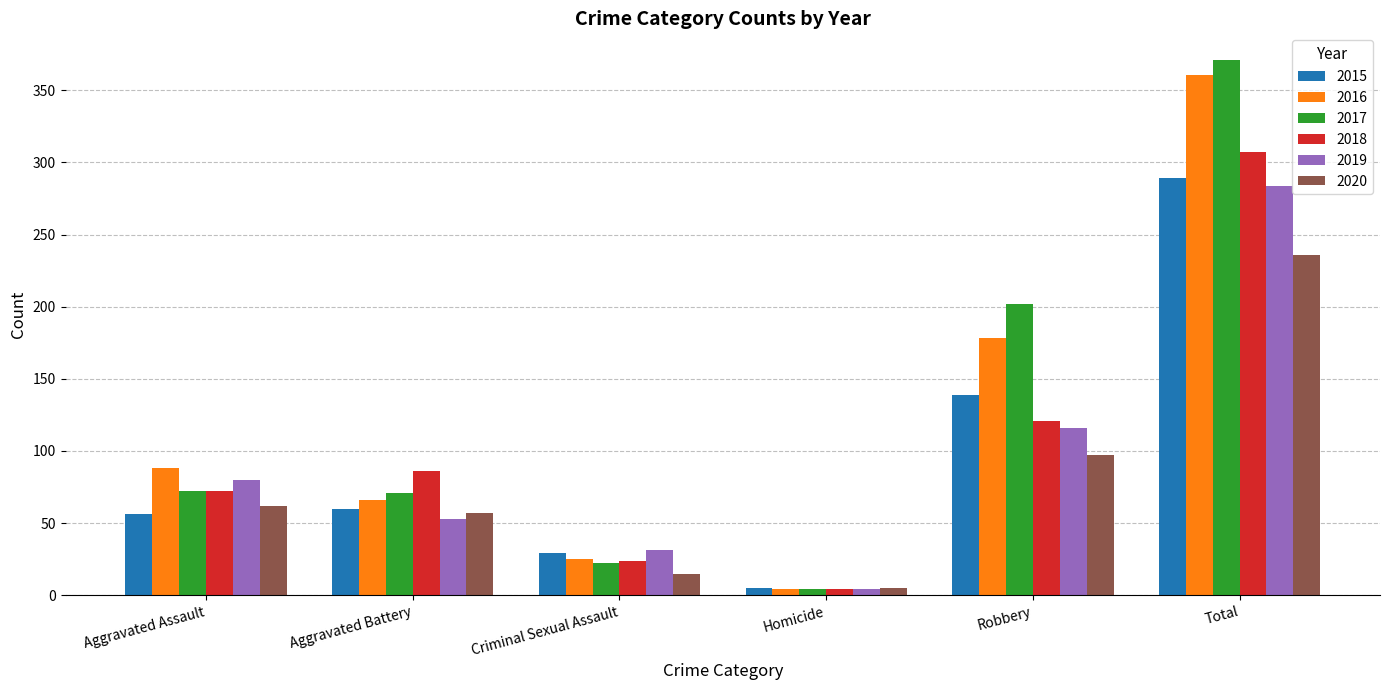

What is the spread (max minus min) of values at Total?

135